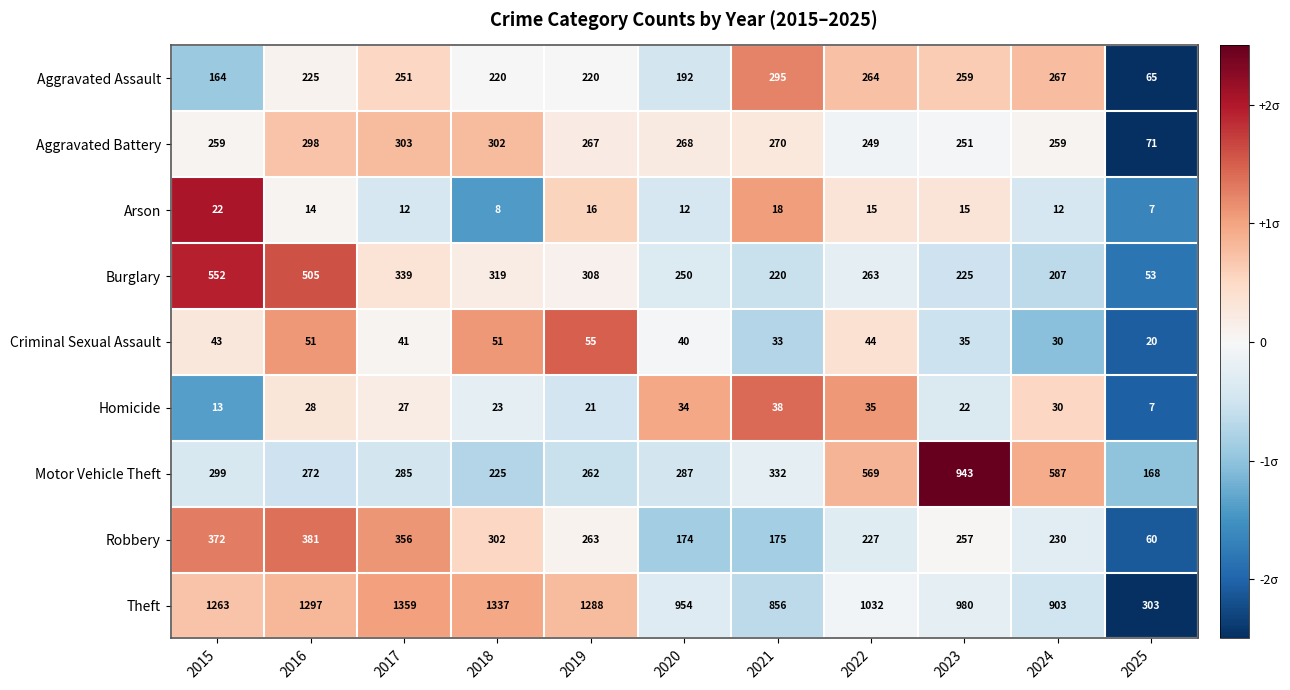

Which series has the largest range (max minus min)?

Theft